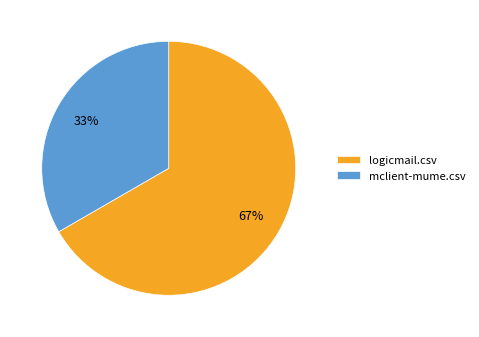

To the nearest percent, what is the combined percentage of mclient-mume.csv and logicmail.csv?

100%